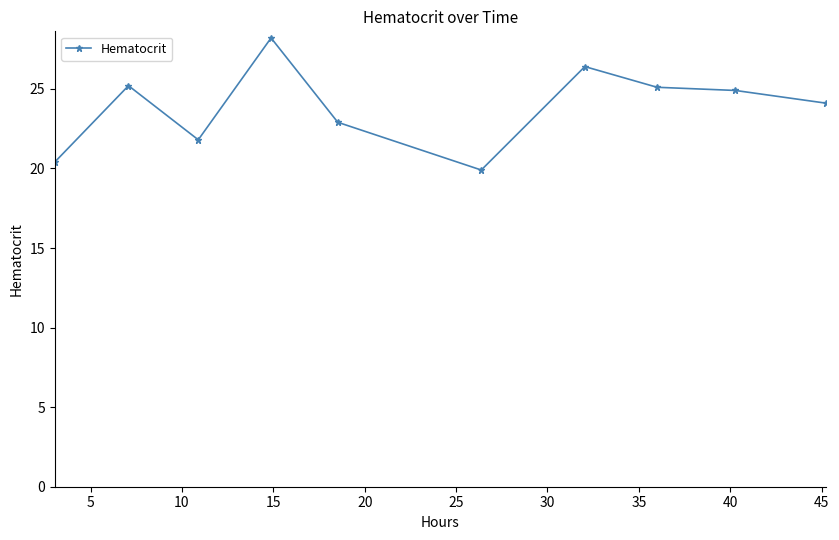

What is the difference between the maximum and minimum values?

8.3